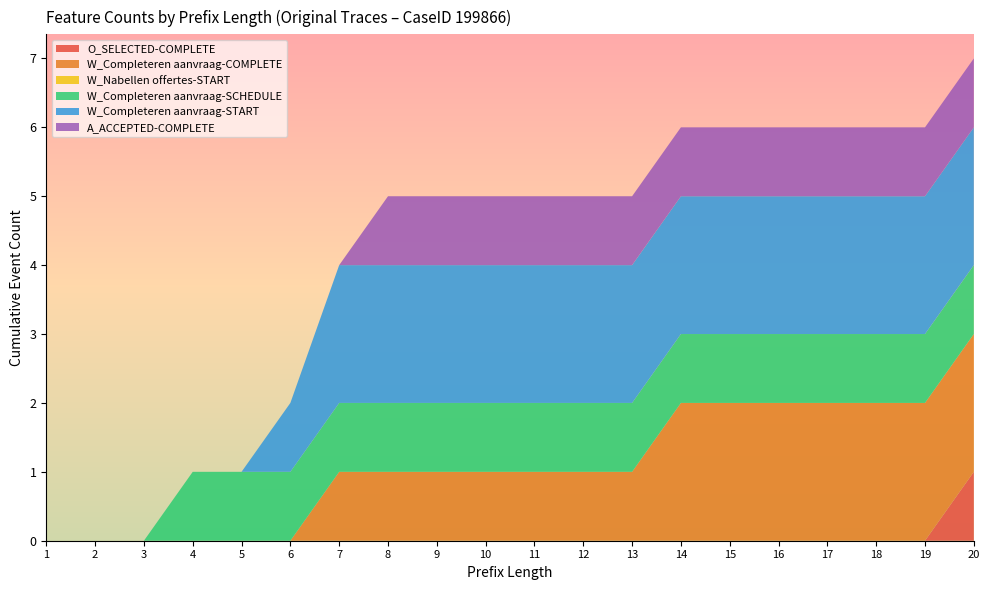

Reading right to left, extract all data points from this chart.

O_SELECTED-COMPLETE: 20=1	19=0	18=0	17=0	16=0	15=0	14=0	13=0	12=0	11=0	10=0	9=0	8=0	7=0	6=0	5=0	4=0	3=0	2=0	1=0
W_Completeren aanvraag-COMPLETE: 20=2	19=2	18=2	17=2	16=2	15=2	14=2	13=1	12=1	11=1	10=1	9=1	8=1	7=1	6=0	5=0	4=0	3=0	2=0	1=0
W_Nabellen offertes-START: 20=0	19=0	18=0	17=0	16=0	15=0	14=0	13=0	12=0	11=0	10=0	9=0	8=0	7=0	6=0	5=0	4=0	3=0	2=0	1=0
W_Completeren aanvraag-SCHEDULE: 20=1	19=1	18=1	17=1	16=1	15=1	14=1	13=1	12=1	11=1	10=1	9=1	8=1	7=1	6=1	5=1	4=1	3=0	2=0	1=0
W_Completeren aanvraag-START: 20=2	19=2	18=2	17=2	16=2	15=2	14=2	13=2	12=2	11=2	10=2	9=2	8=2	7=2	6=1	5=0	4=0	3=0	2=0	1=0
A_ACCEPTED-COMPLETE: 20=1	19=1	18=1	17=1	16=1	15=1	14=1	13=1	12=1	11=1	10=1	9=1	8=1	7=0	6=0	5=0	4=0	3=0	2=0	1=0